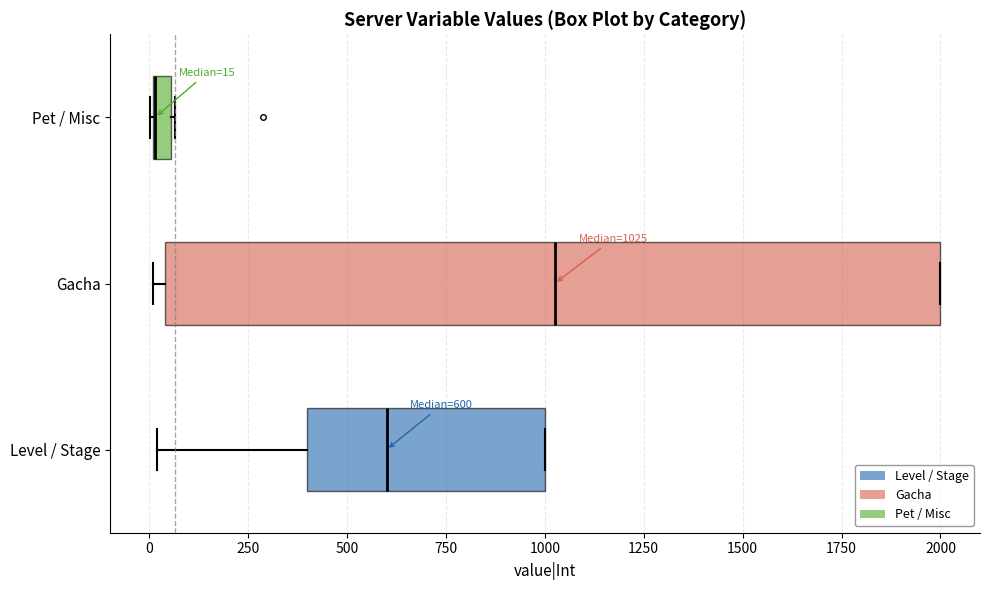

Comparing the boxes themselves (not the whiskers), which one is the widest?

Gacha